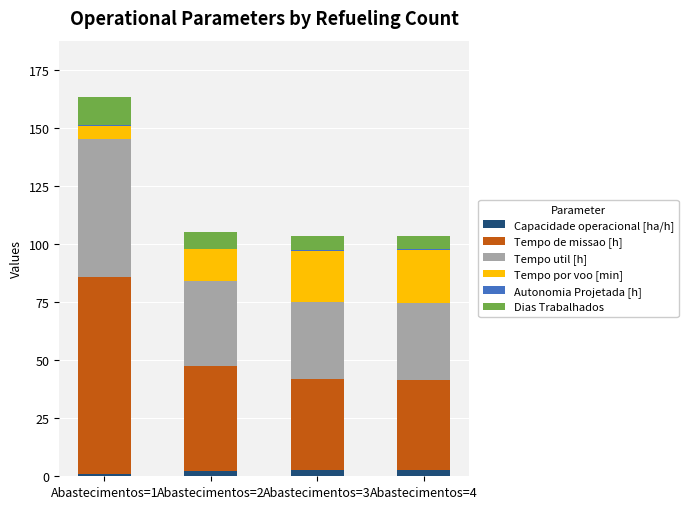

Does the chart contain stacked bars?

Yes